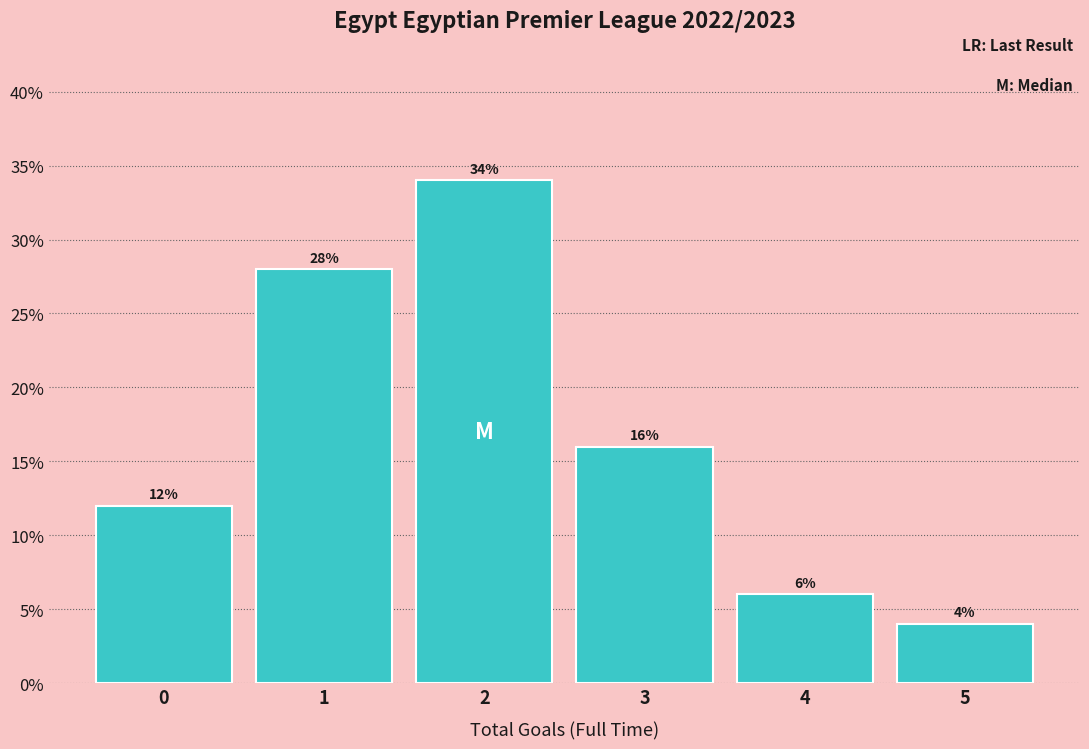

Reading left to right, transcribe this chart: for each bar, give the range it covers on the x-axis and its height.

-0.5 to 0.5: 12
0.5 to 1.5: 28
1.5 to 2.5: 34
2.5 to 3.5: 16
3.5 to 4.5: 6
4.5 to 5.5: 4